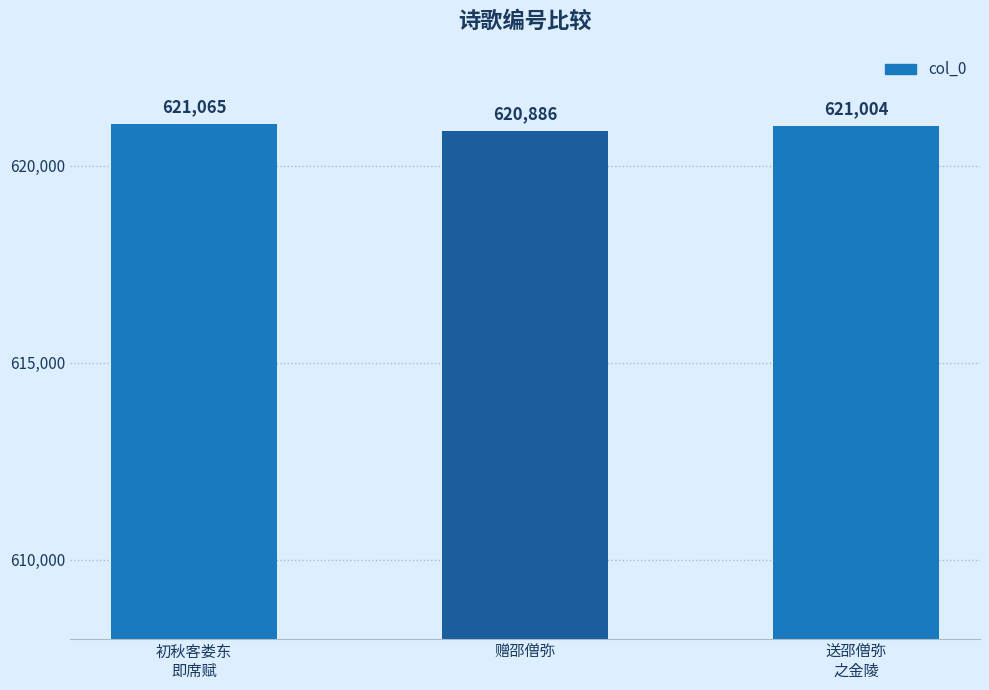

Rank the categories by value from highest to lowest.

初秋客娄东
即席赋, 送邵僧弥
之金陵, 赠邵僧弥